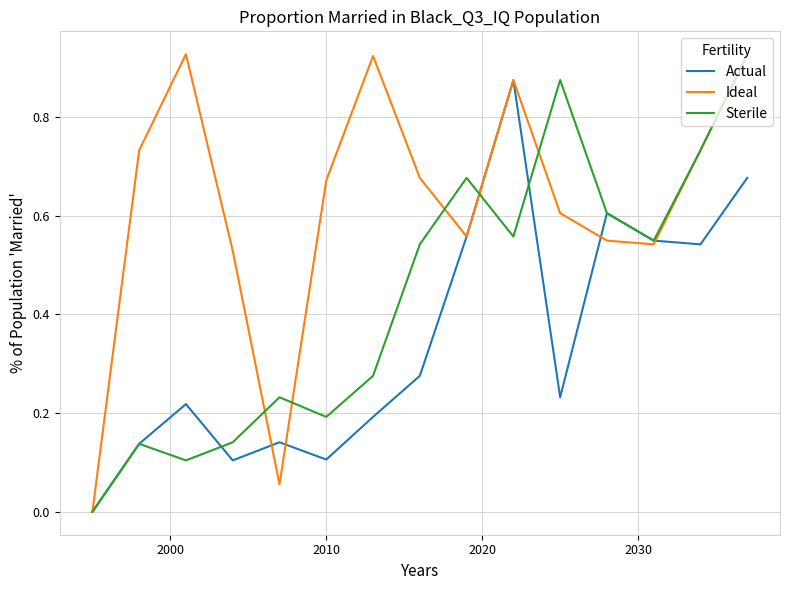

Which series has the largest total across all categories?

Ideal